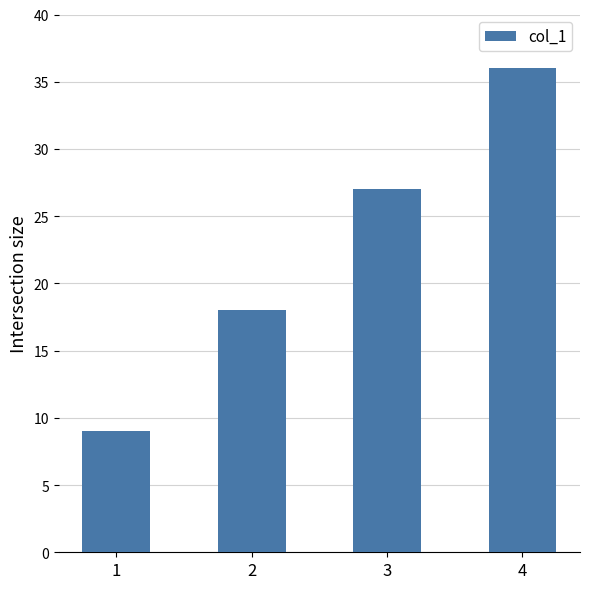

What is the difference between the maximum and minimum values?

27